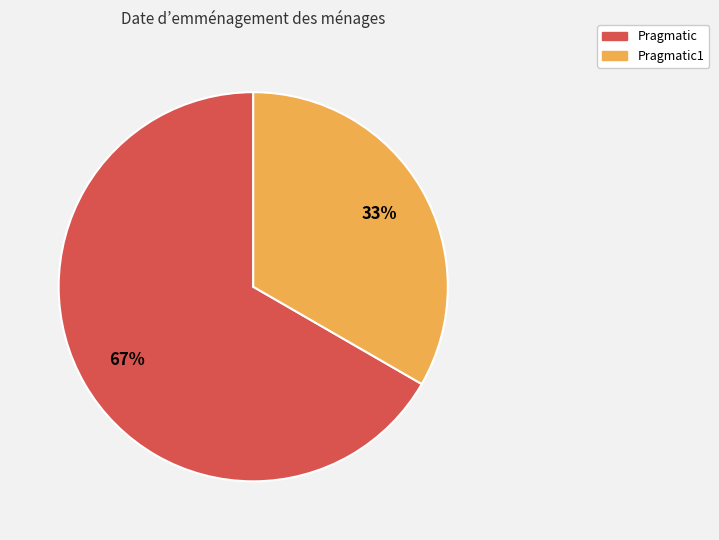

To the nearest percent, what is the average slice percentage?

50%